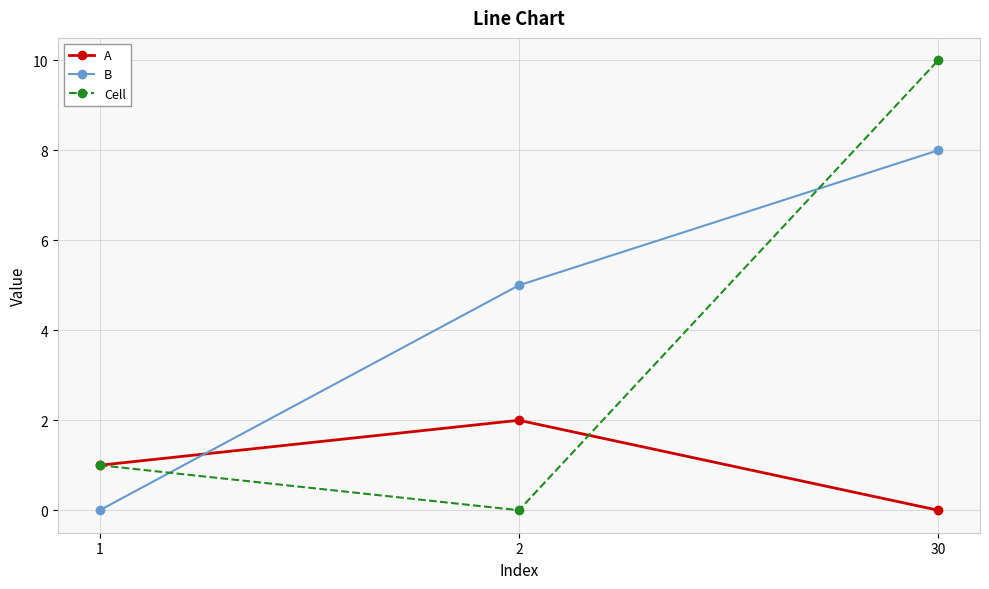

How many series are shown in this chart?

3